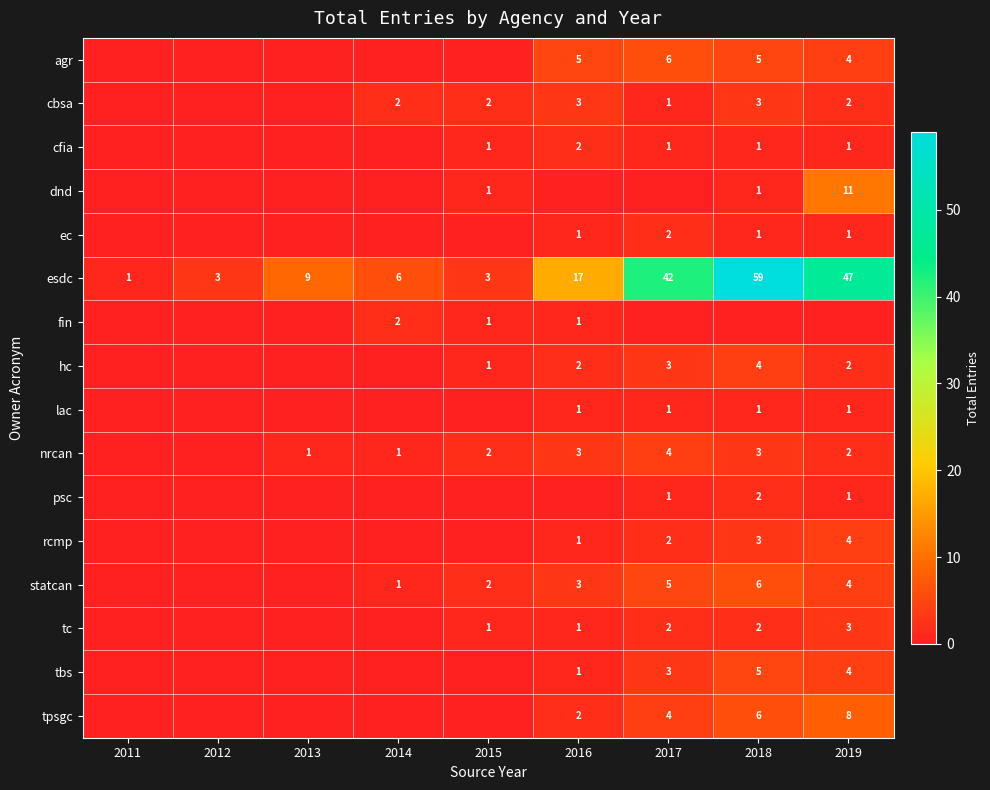

At how many categories does at least one series exceed 47?

1